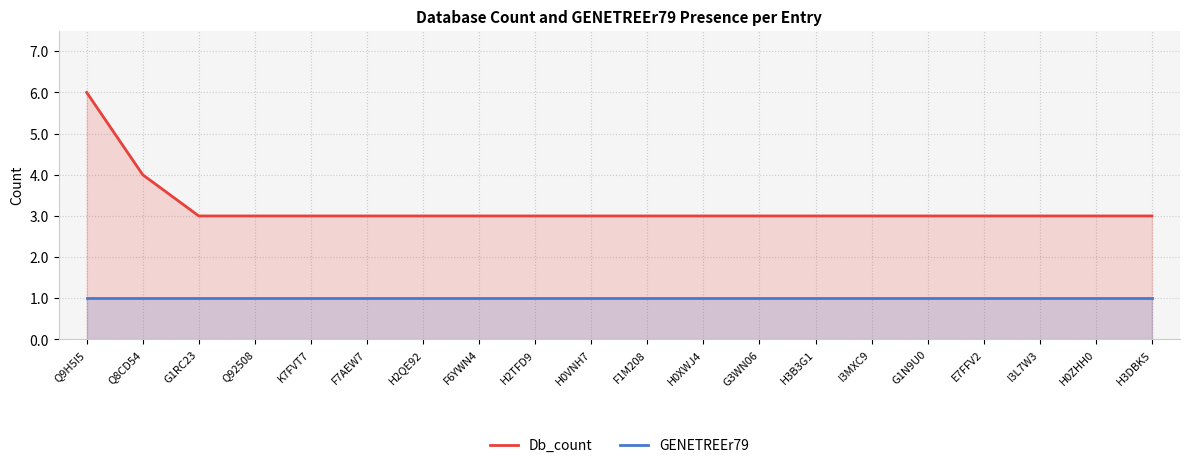

What is the minimum value shown in the chart?

1